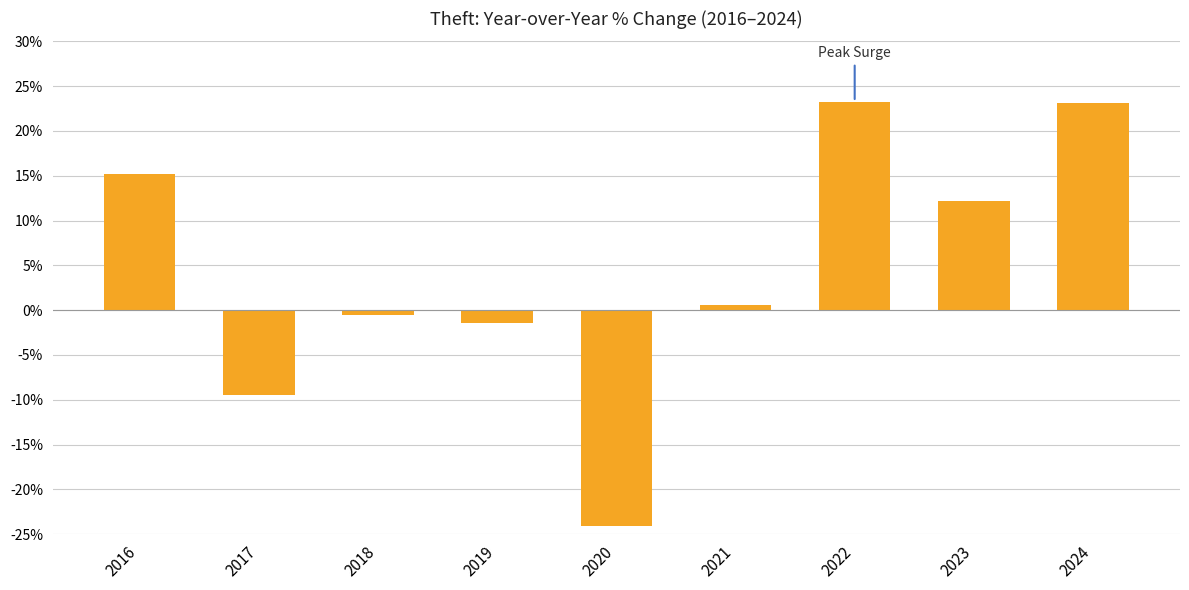

The value at 2023 is 12.2. True or false?

True